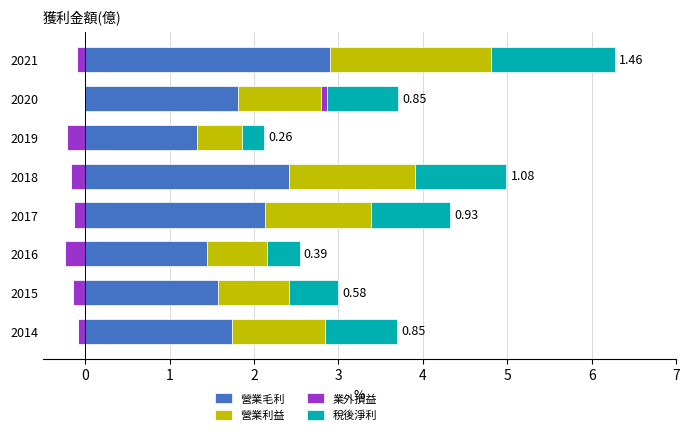

What is the value of the 營業利益 bar at the 4th from the left?

1.3